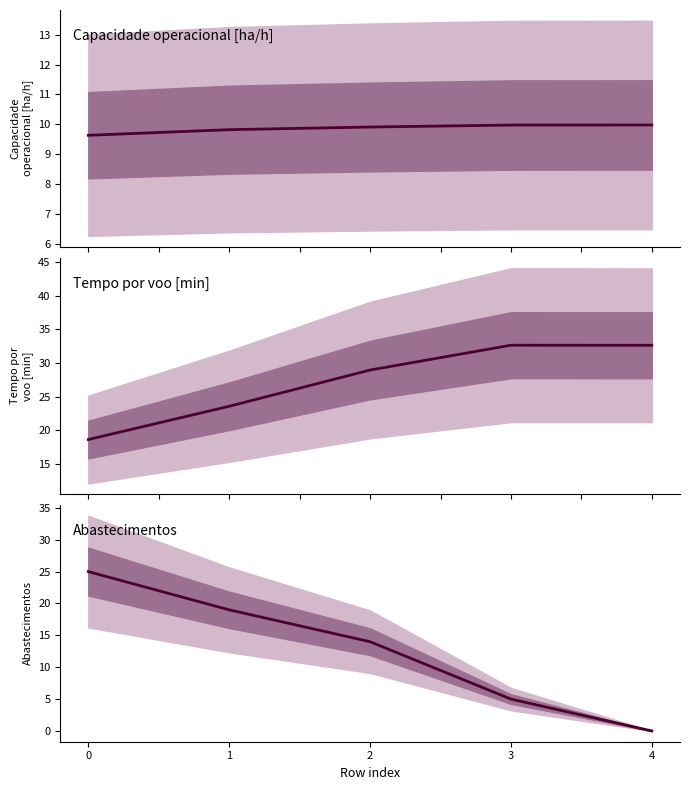

What is the greatest value displayed?

32.6